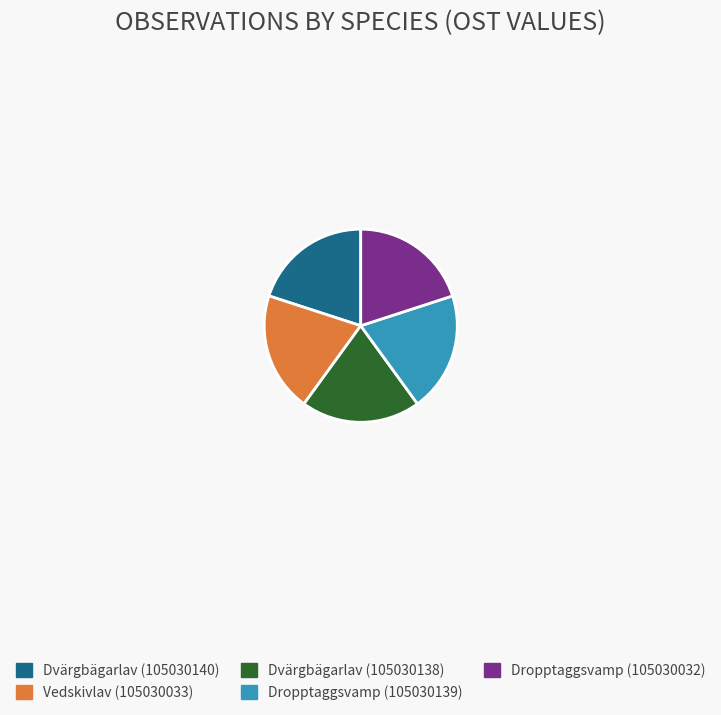

Does Vedskivlav (105030033) account for over 50% of the chart?

No